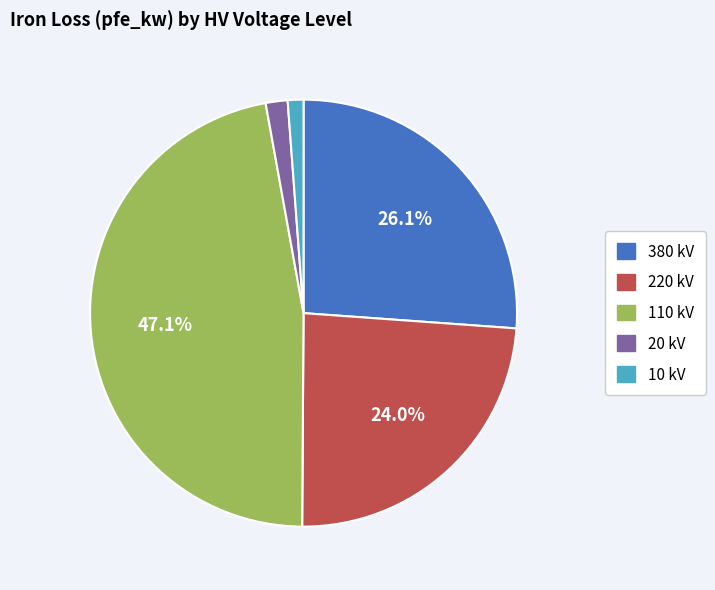

Does any single category account for the majority?

No